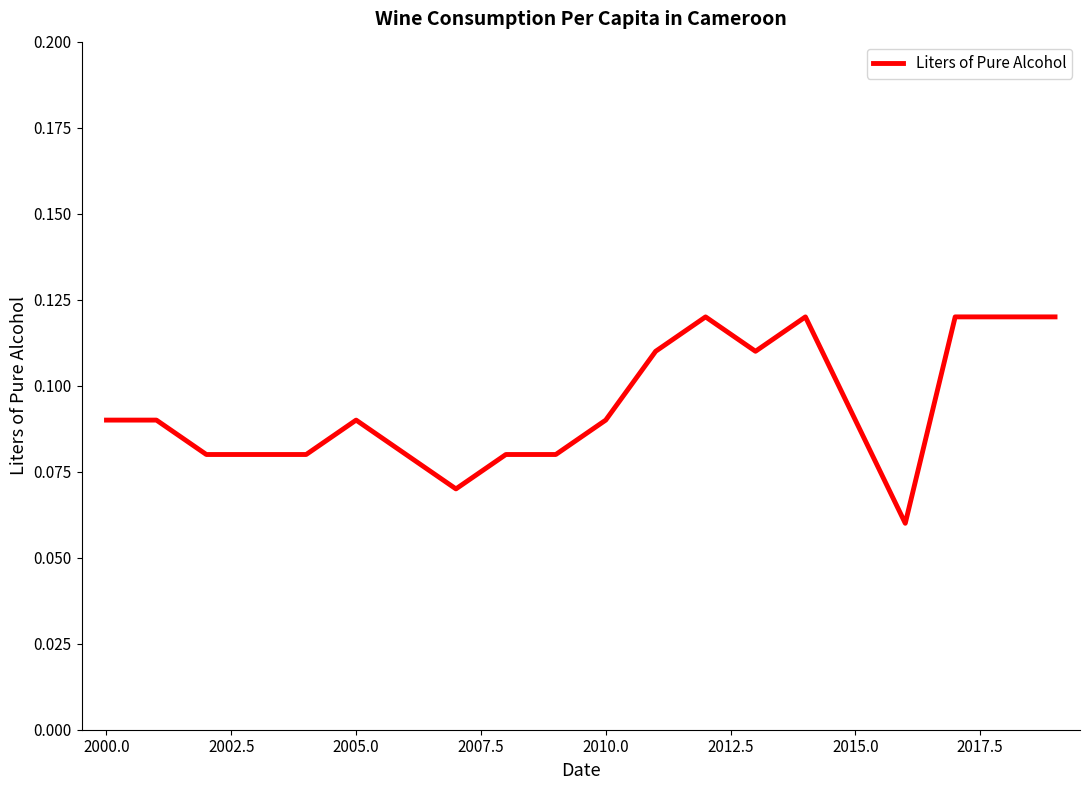

How many data points does each series have?

20